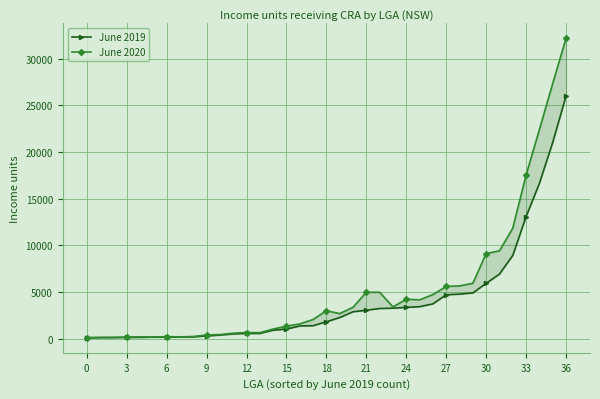

At which category does the chart reach its peak across all series?

36